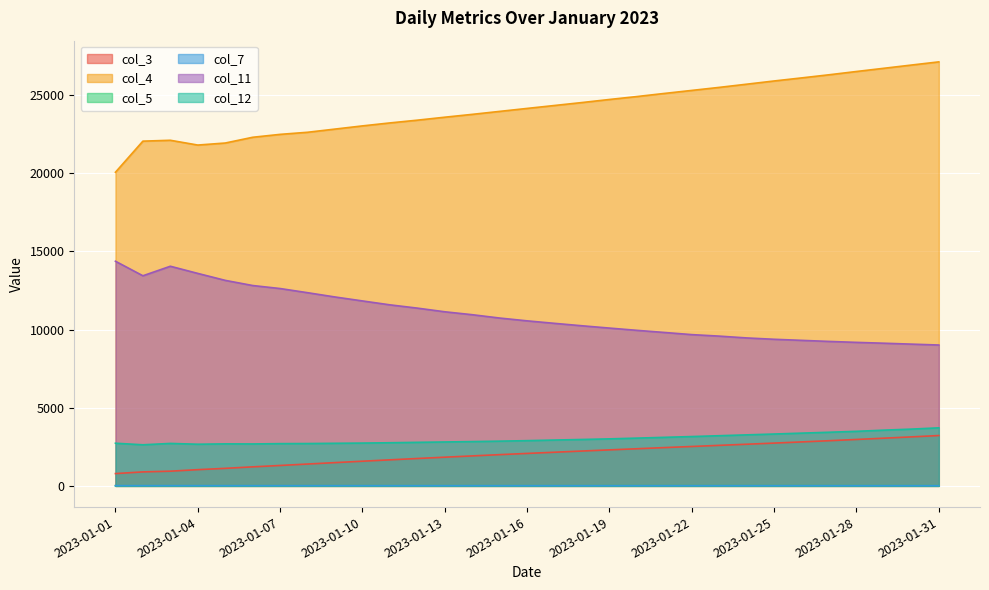

Between 2023-01-12 and 2023-01-24, which series saw the biggest shift?

col_4